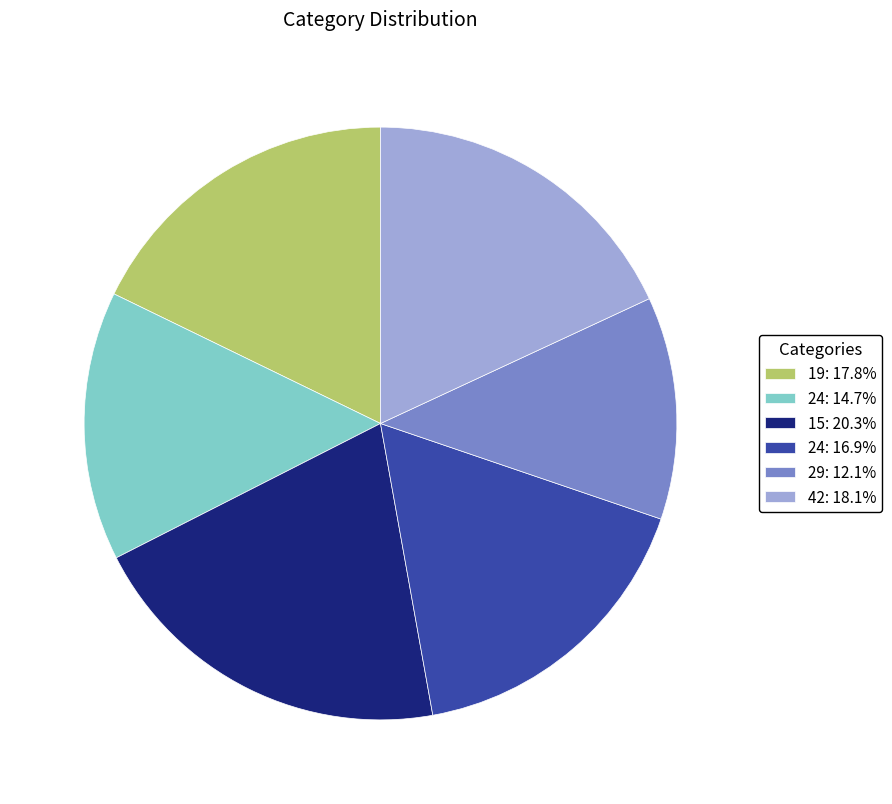

Do 42: 18.1% and 24: 14.7% together represent more than half of the pie?

No